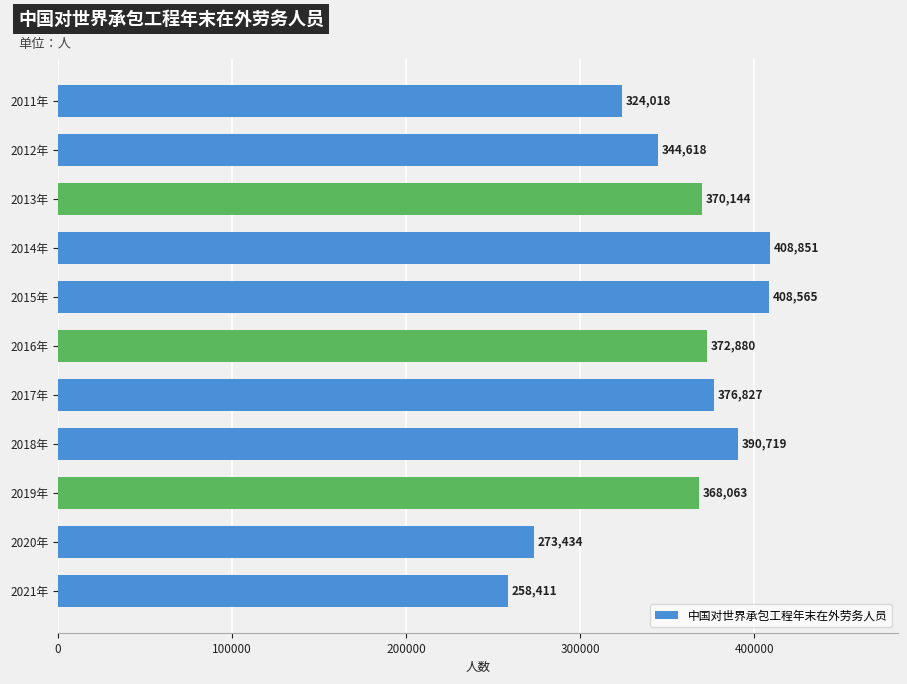

Count the number of categories in the chart.

11